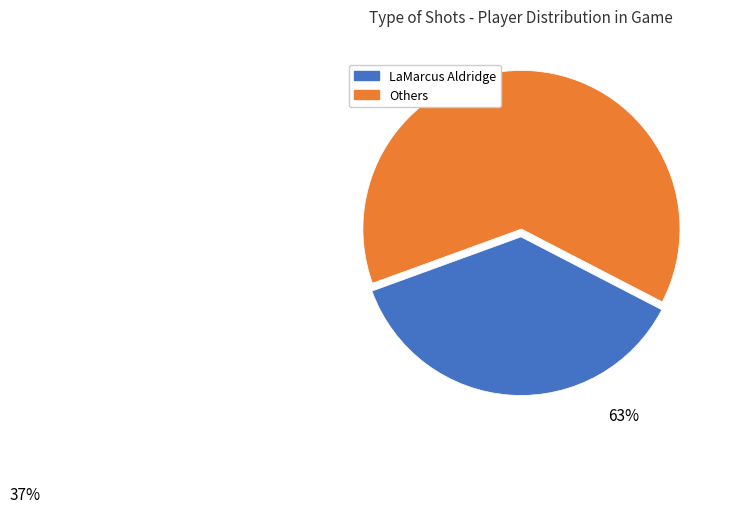

Is there a majority slice in this chart?

Yes